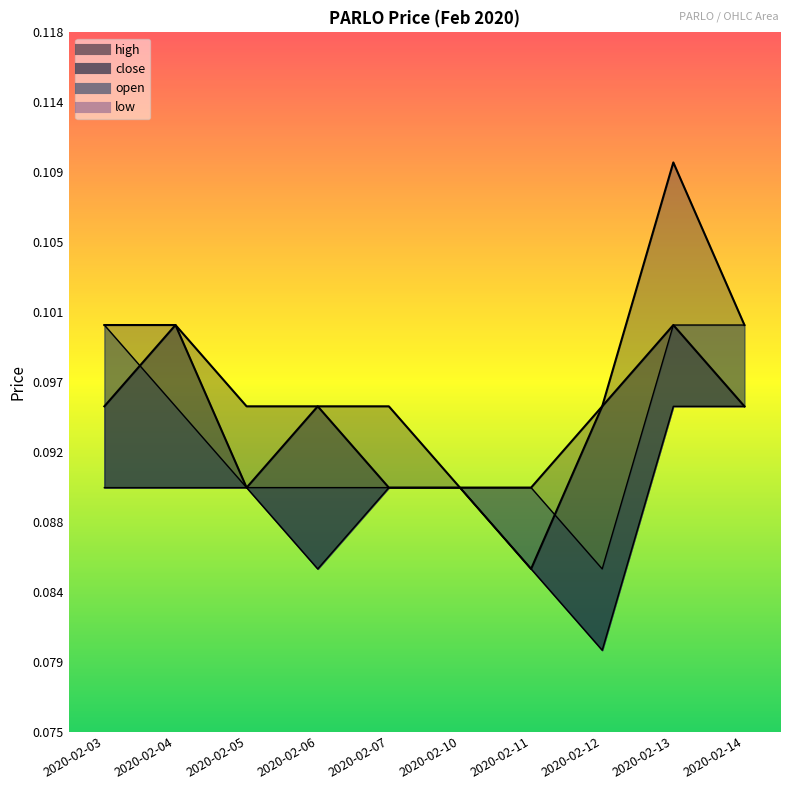

What are all the series names shown in the legend?

open, high, low, close